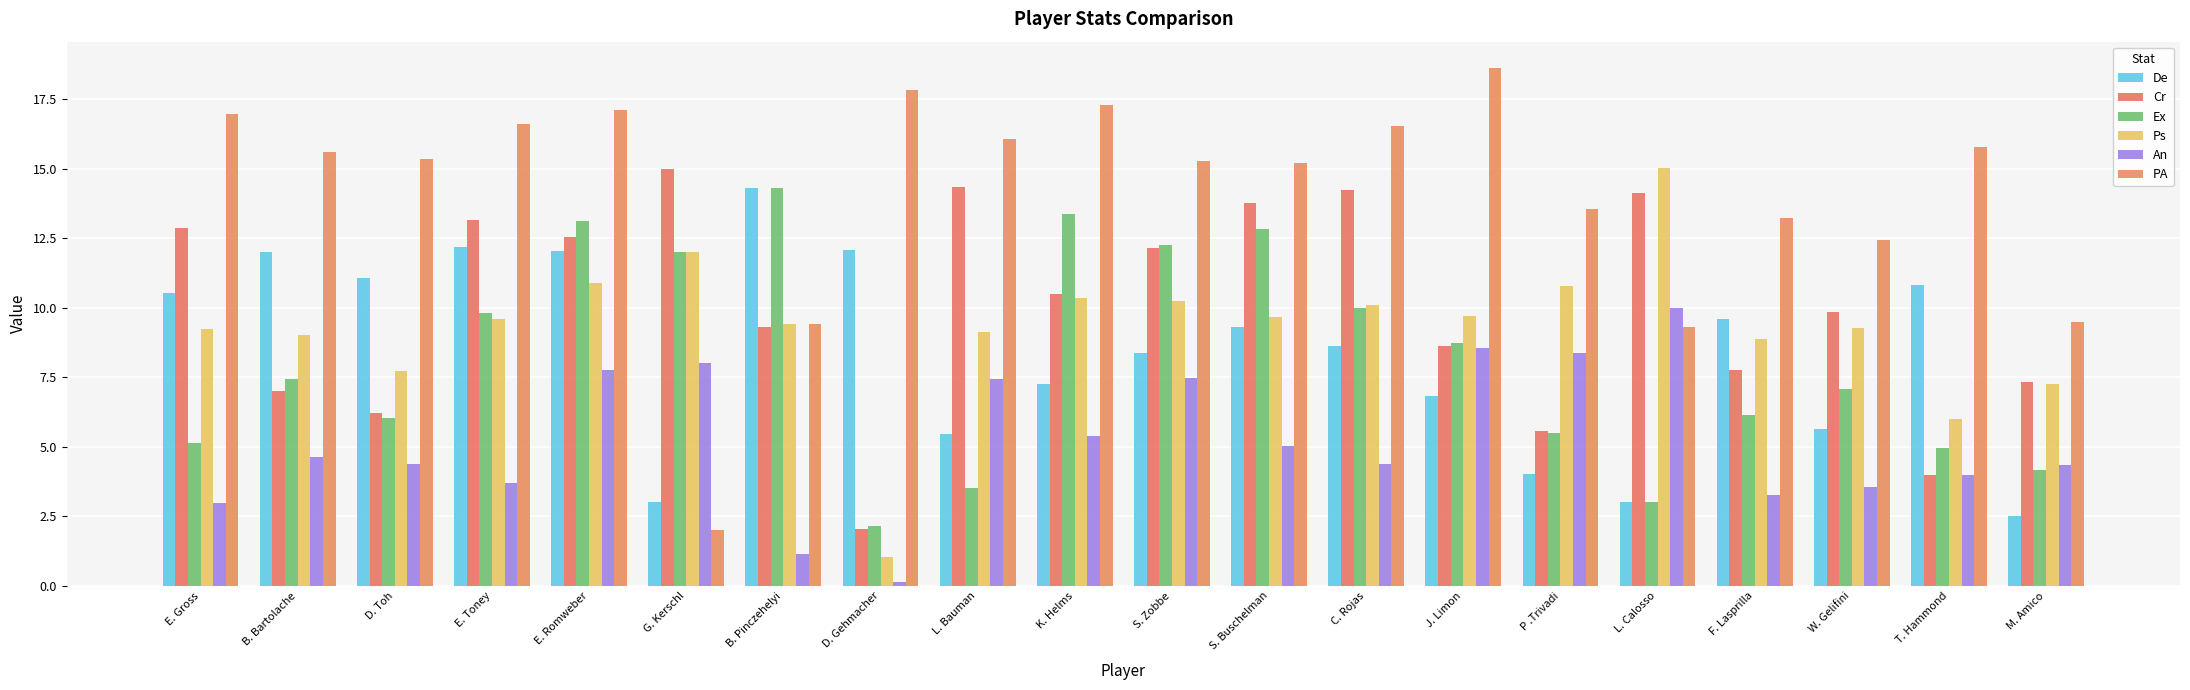

True or false: PA has a value of 23.6 at S. Zobbe.

False